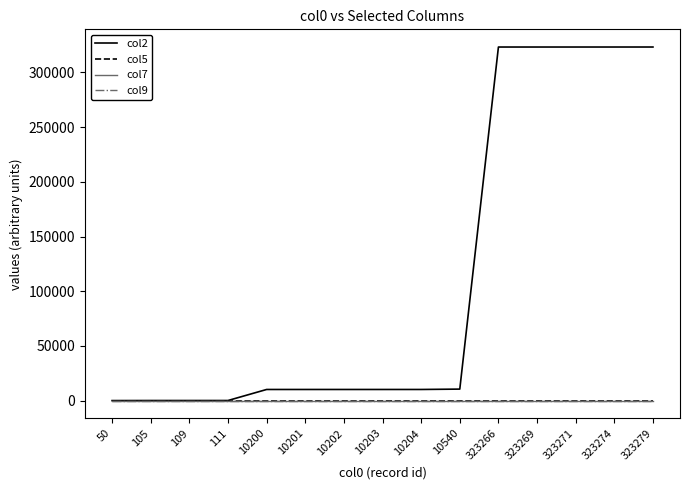

Rank the categories by col9 value from lowest to highest.

50, 105, 109, 111, 10200, 10201, 10202, 10203, 10204, 10540, 323266, 323269, 323271, 323274, 323279